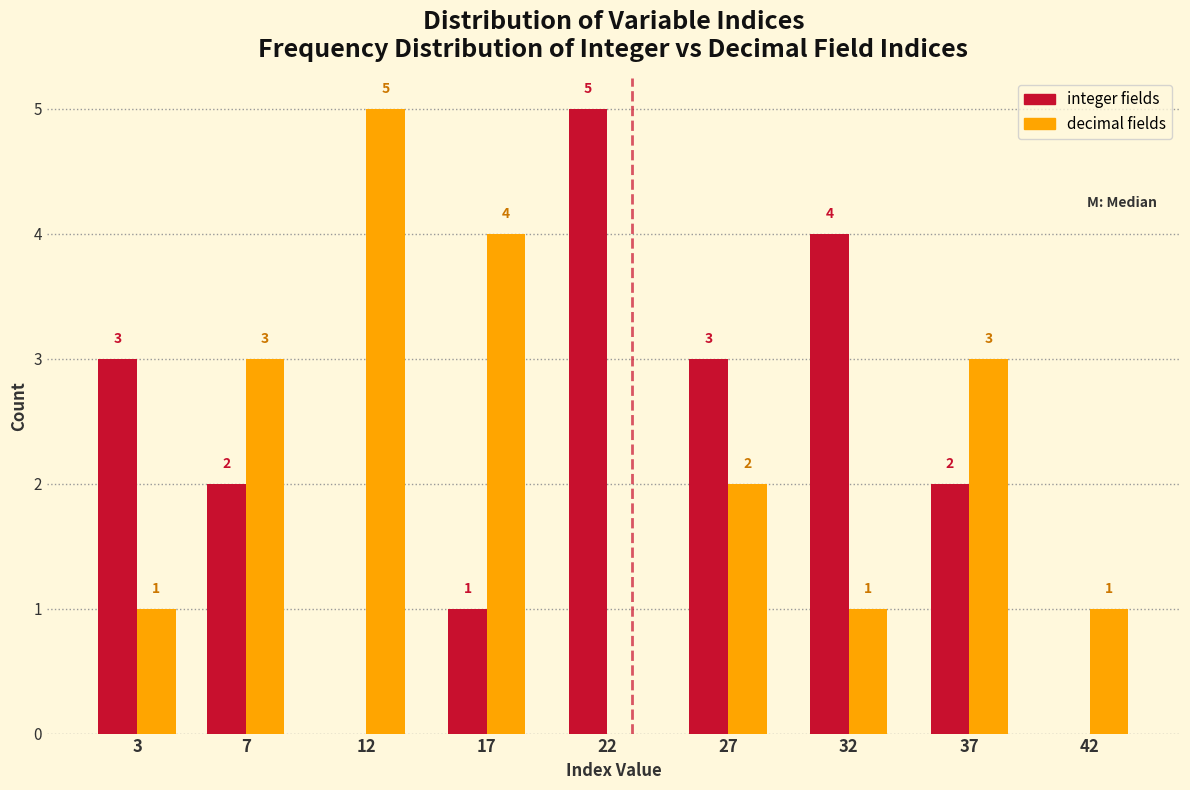

Reading left to right, list all the values displayed in this chart.

integer fields: 3=3	7=2	12=0	17=1	22=5	27=3	32=4	37=2	42=0
decimal fields: 3=1	7=3	12=5	17=4	22=0	27=2	32=1	37=3	42=1